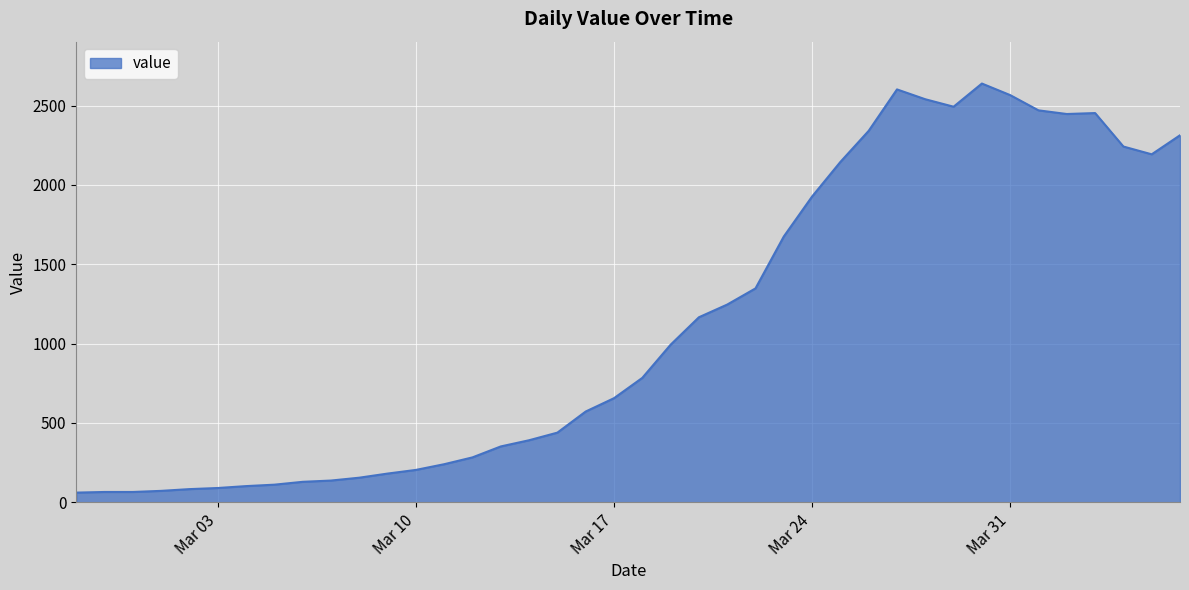

What is the maximum value shown in the chart?

2639